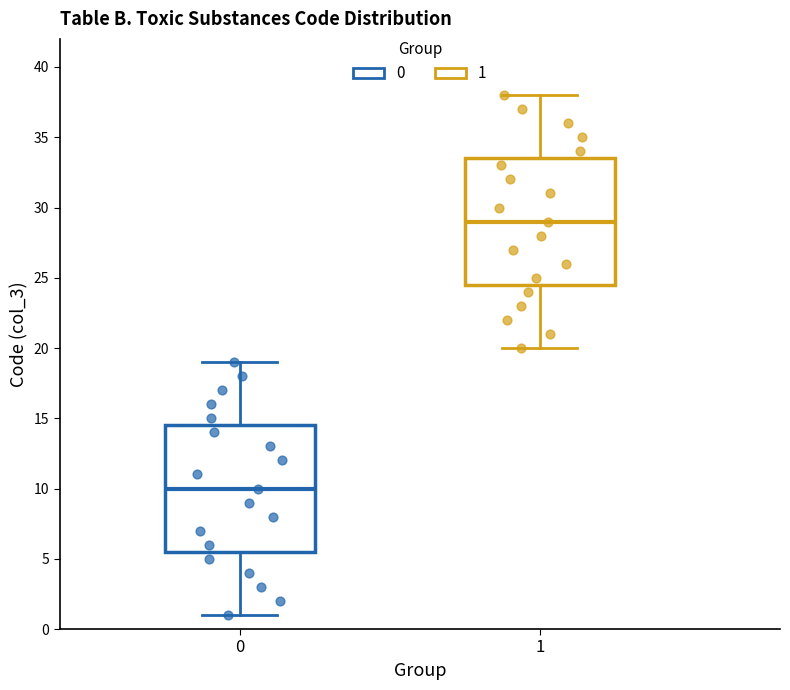

Where is the upper edge of the box at x = 1 on the y-axis? The values are not printed on the chart, so give them approximately, as read against the axis.

33.5